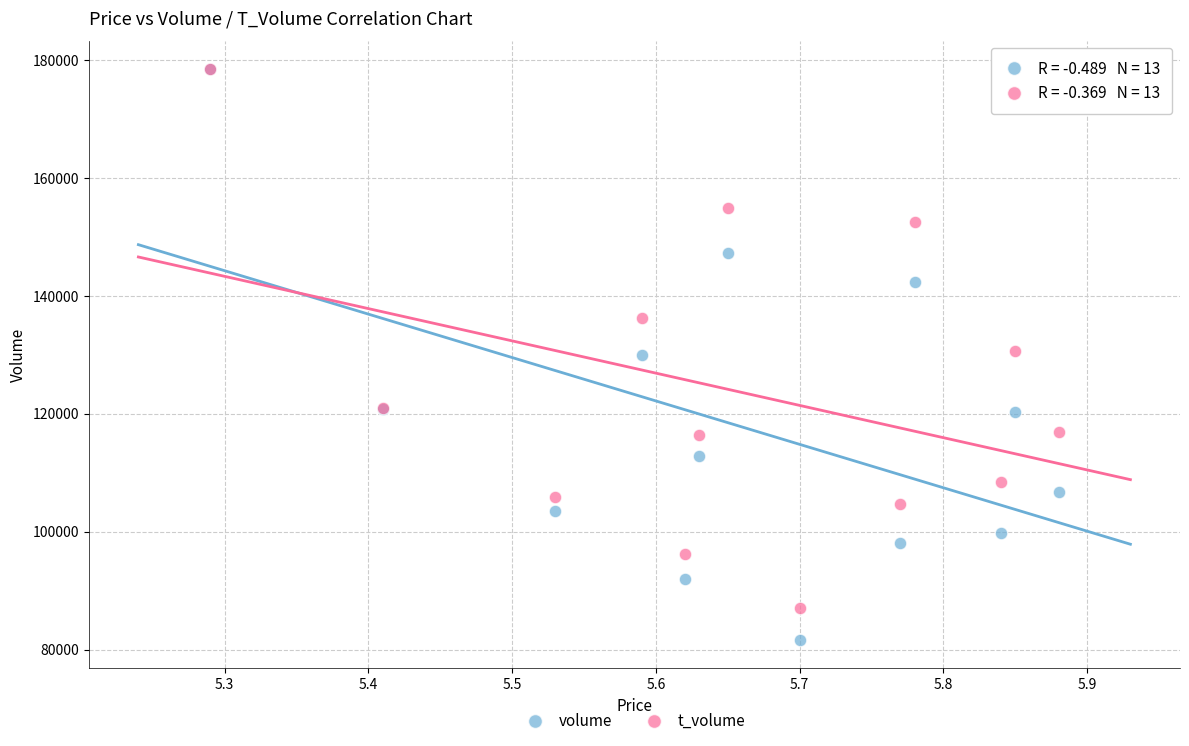

What are all the series names shown in the legend?

volume, t_volume